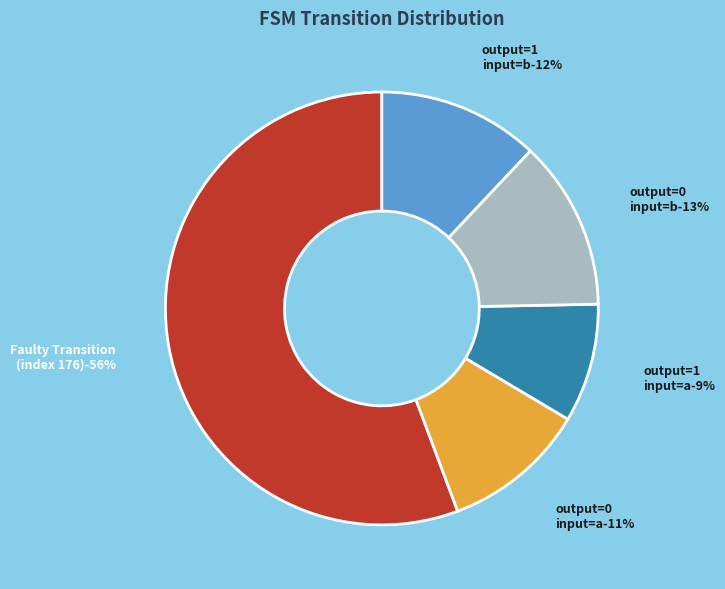

Count the number of slices in the pie.

5